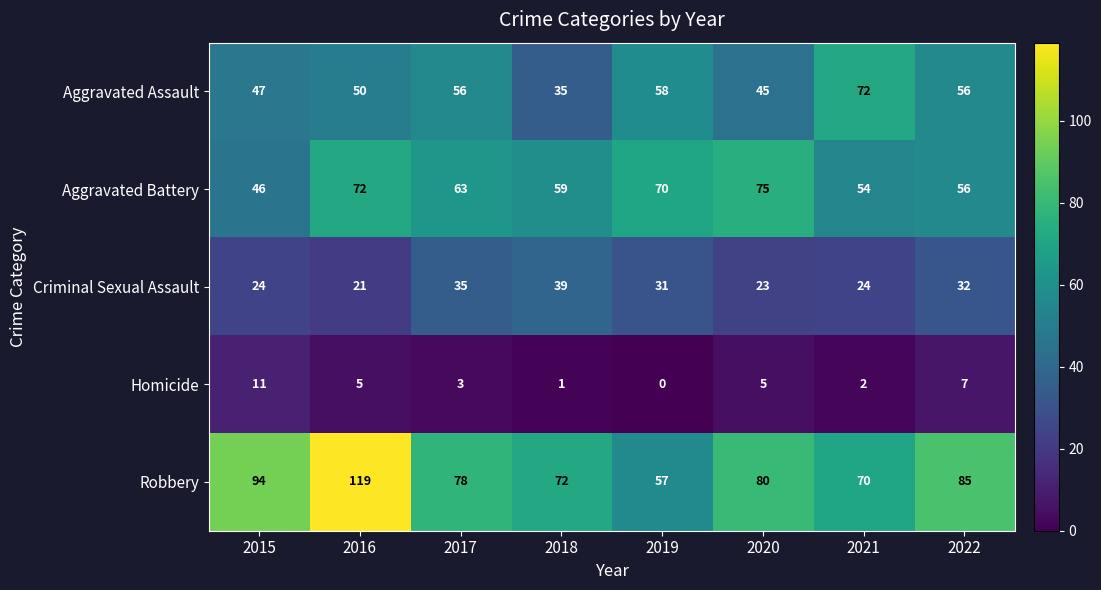

Which series has the largest total across all categories?

Robbery